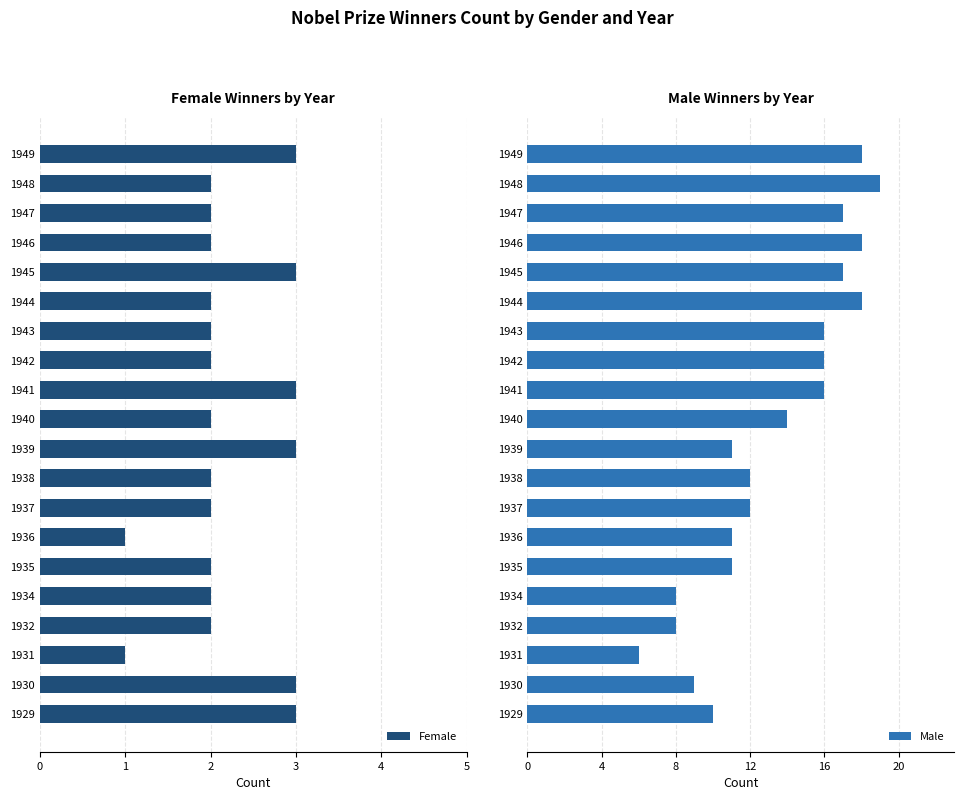

What value does the Male series have at 1944, to the nearest 10?

20